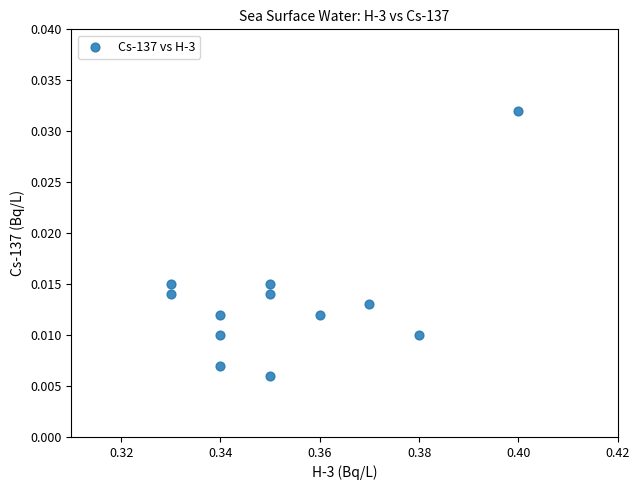

What is the average X value?

0.4